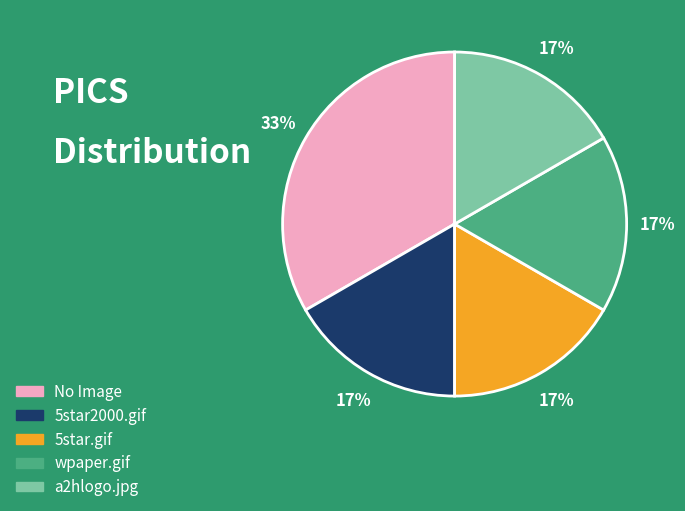

Is 5star2000.gif the majority of the pie?

No